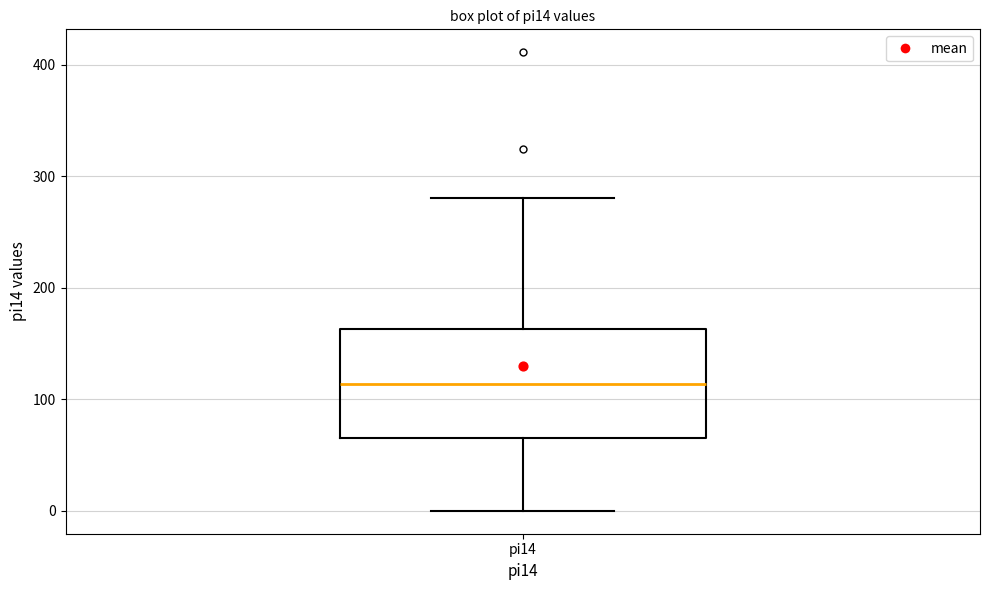

Read this box plot against the y-axis: the position of the median line, the range covered by the box, and the ends of both whiskers. The values are not printed on the chart, so give them approximately, as read against the axis.

median 110, box 70 to 160, whiskers 0 to 280